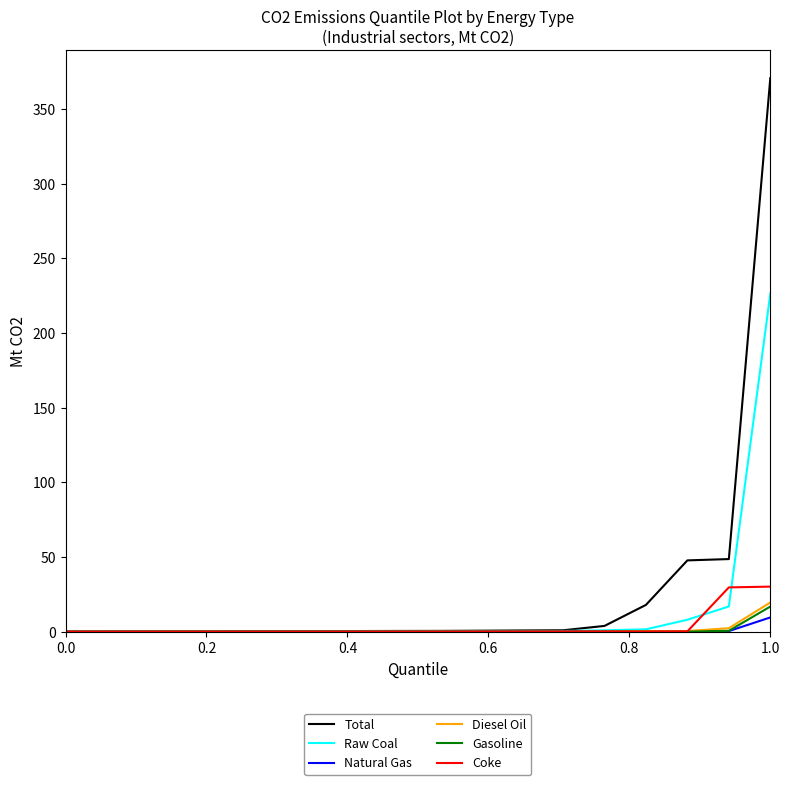

What is the greatest value displayed?

370.6